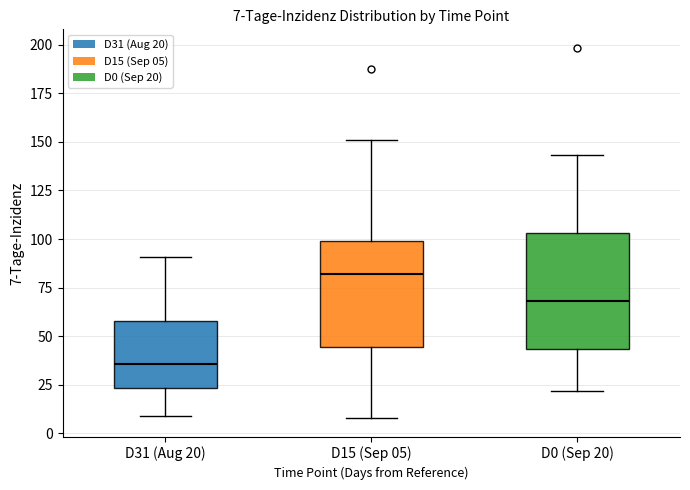

Comparing the boxes themselves (not the whiskers), which one is the tallest?

D0 (Sep 20)